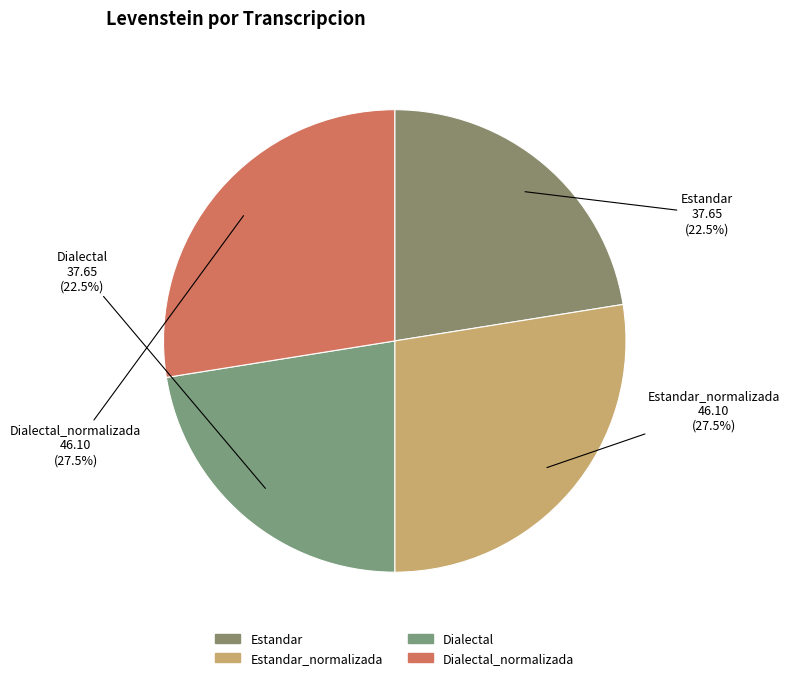

What percentage do Dialectal_normalizada and Dialectal together represent?

50.0%